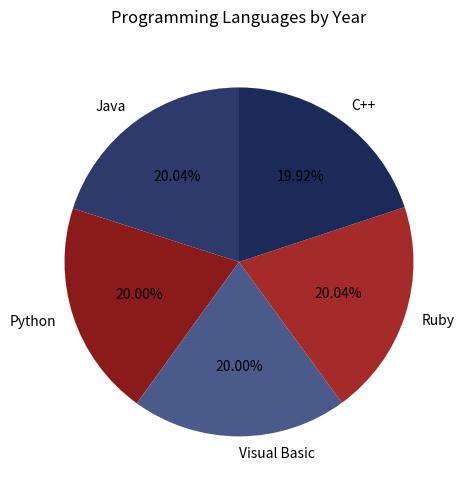

Approximately how many times larger is the value at Python compared to Ruby?

1.0